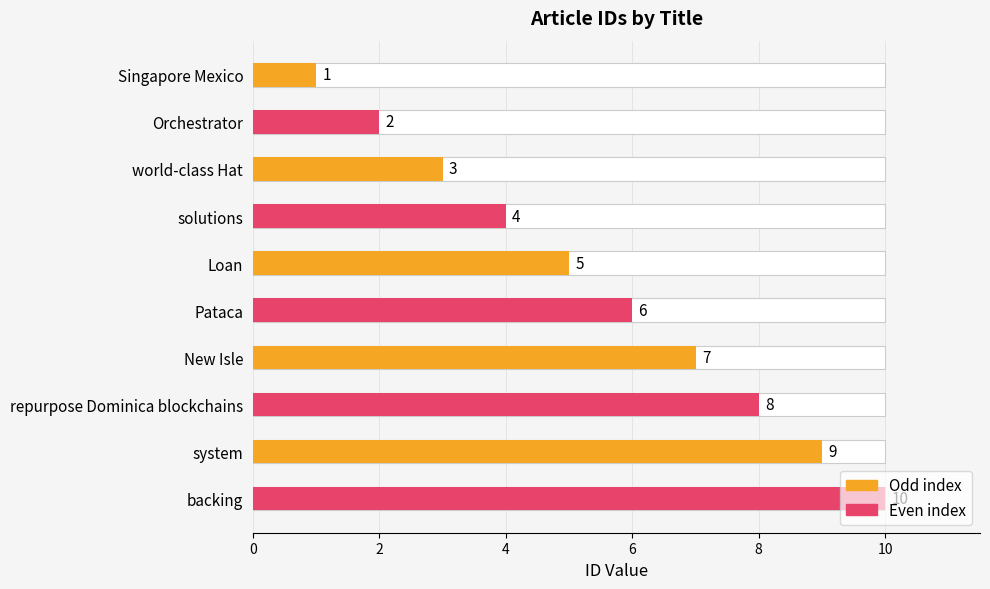

How many values are between 3 and 8?

6